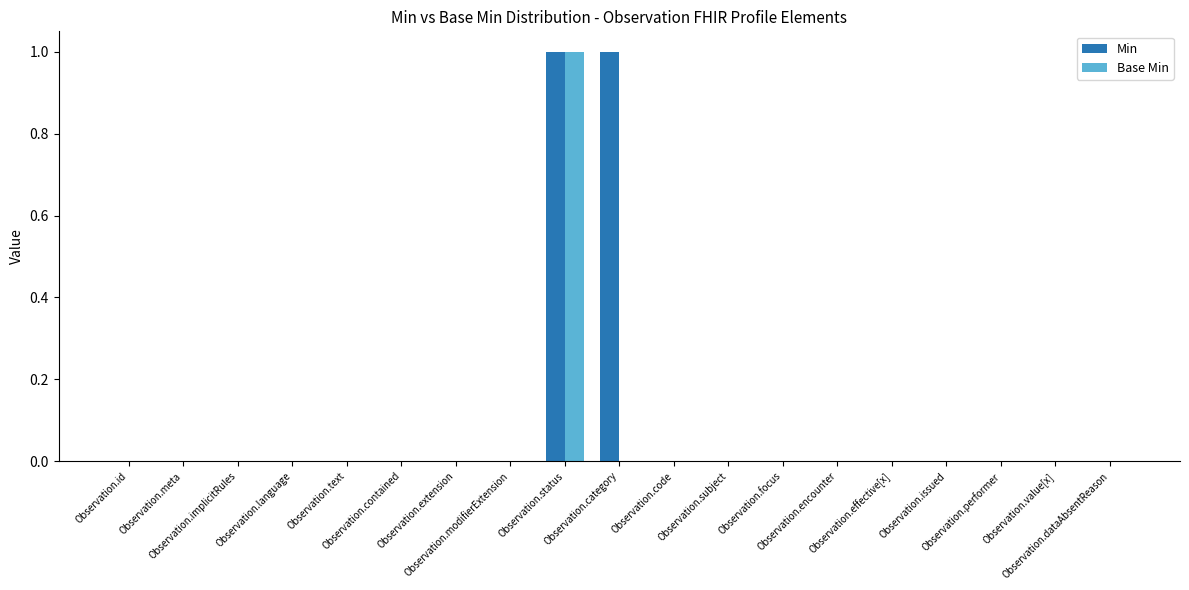

Which series has the largest total across all categories?

Min